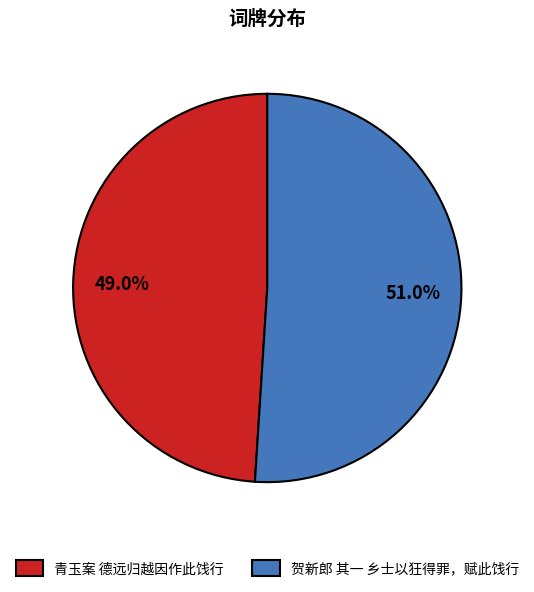

To the nearest percent, what is the difference between the largest and smallest slice percentages?

2%